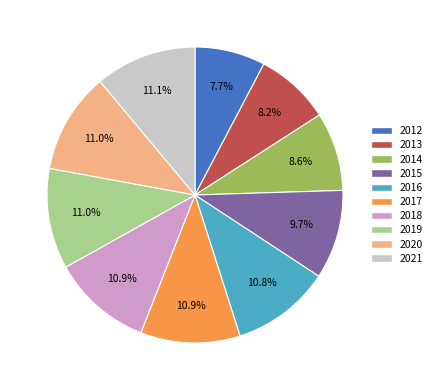

What is the ratio of the value at 2020 to the value at 2017?

1.0